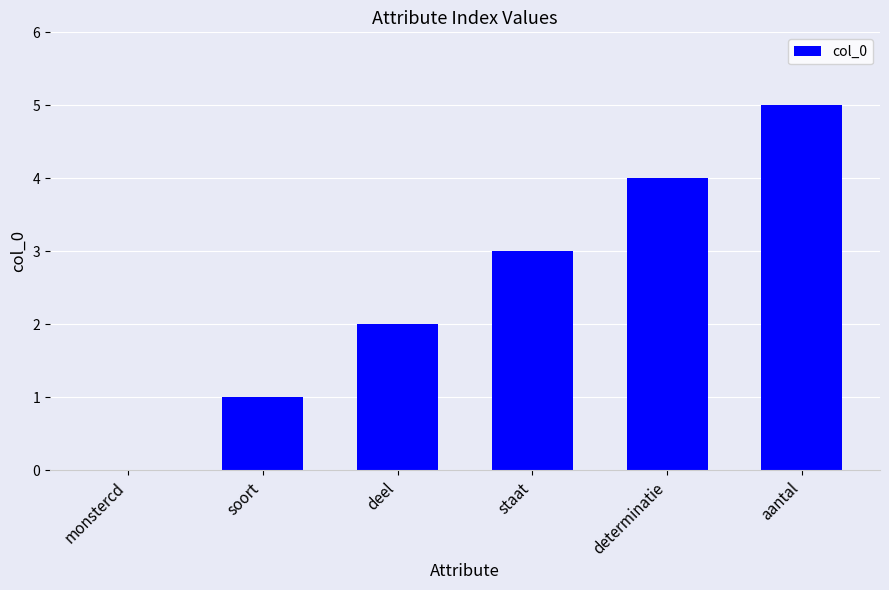

The chart shows a value of 3 at deel. True or false?

False